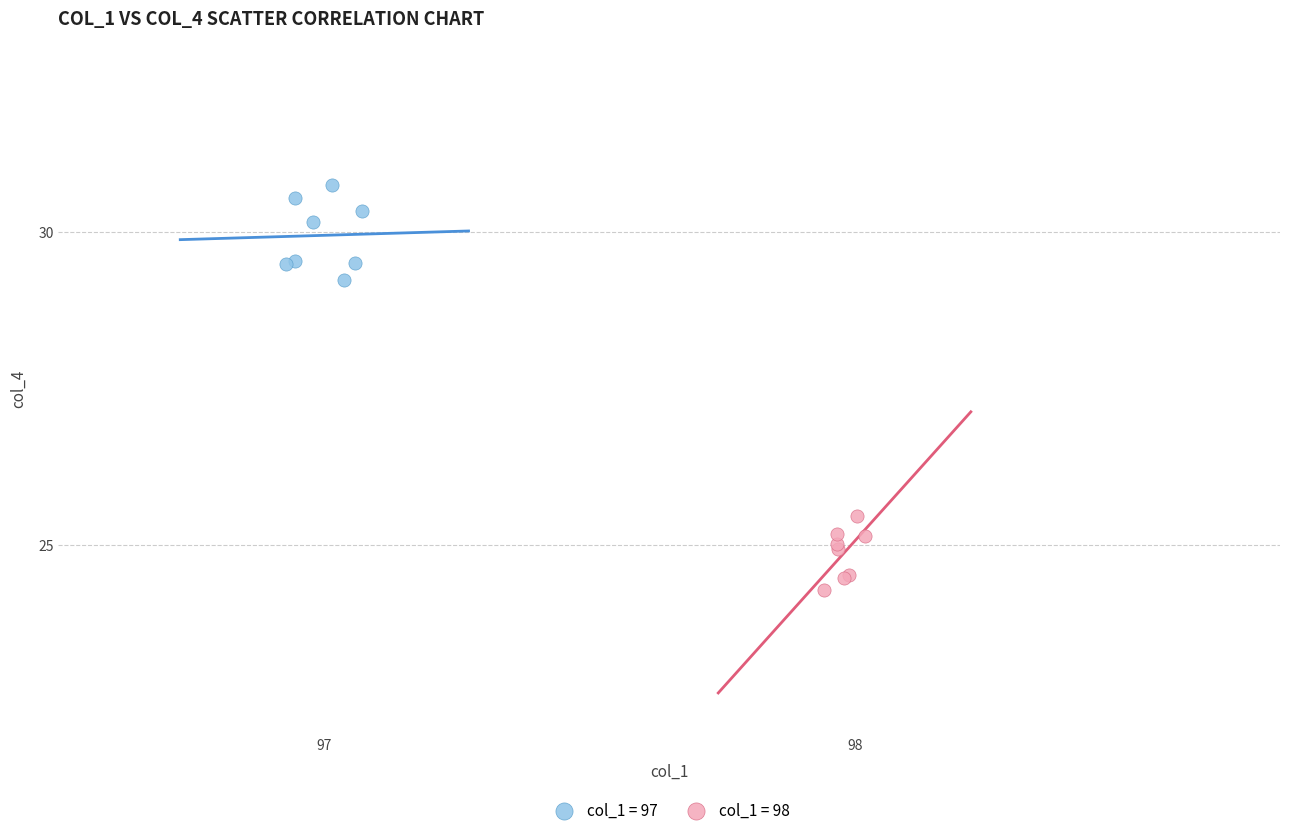

Which series contains the highest Y value?

col_1 = 97